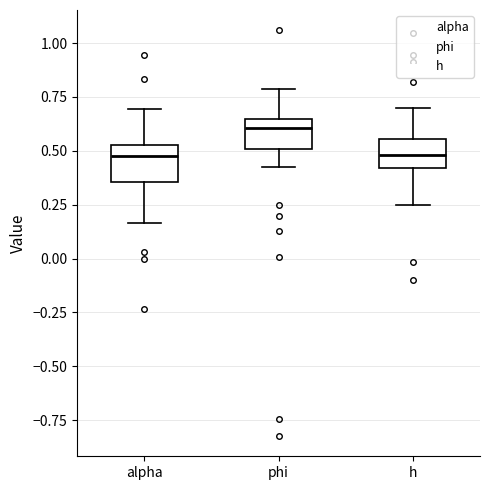

Which box's median line is the highest?

phi